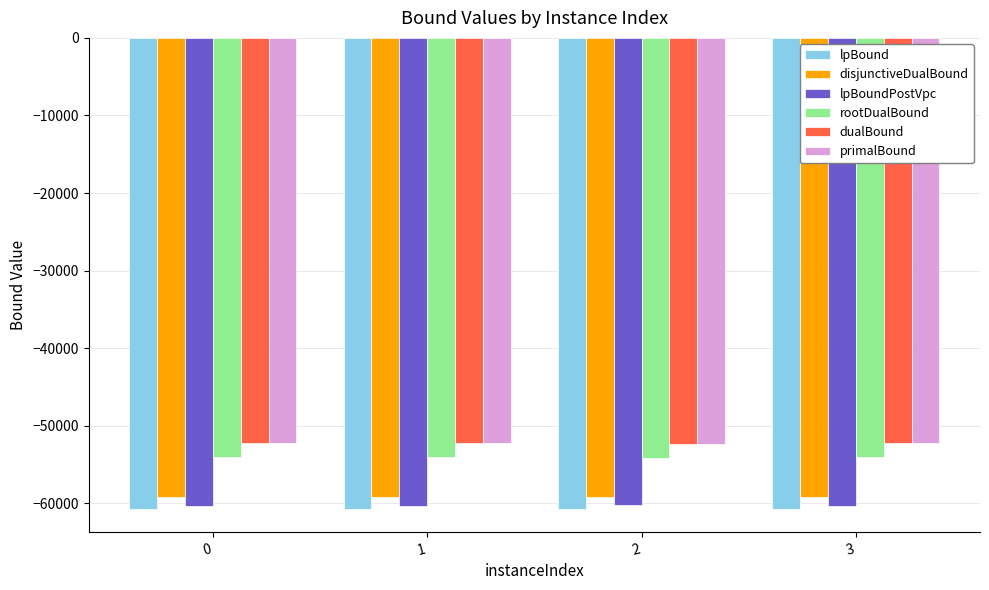

Are the bars grouped side by side (vs. stacked)?

Yes